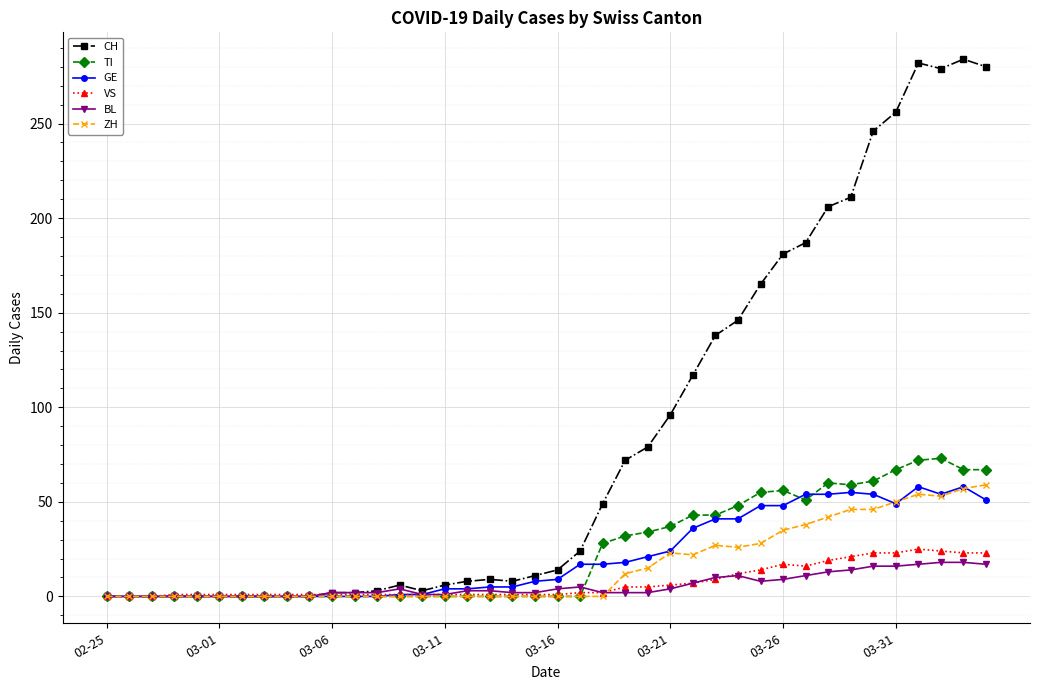

Which series has the largest total across all categories?

CH